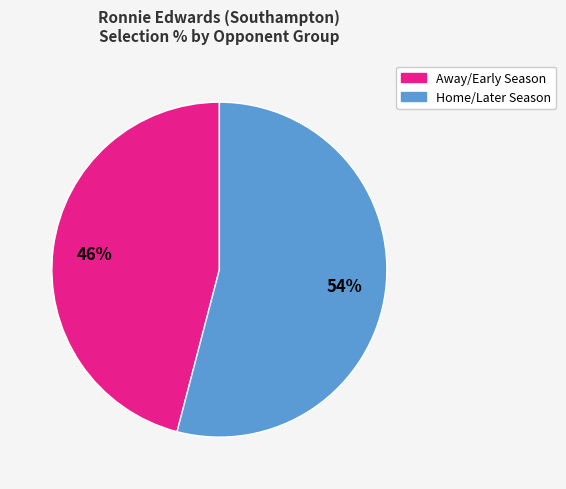

How many segments does this pie chart have?

2